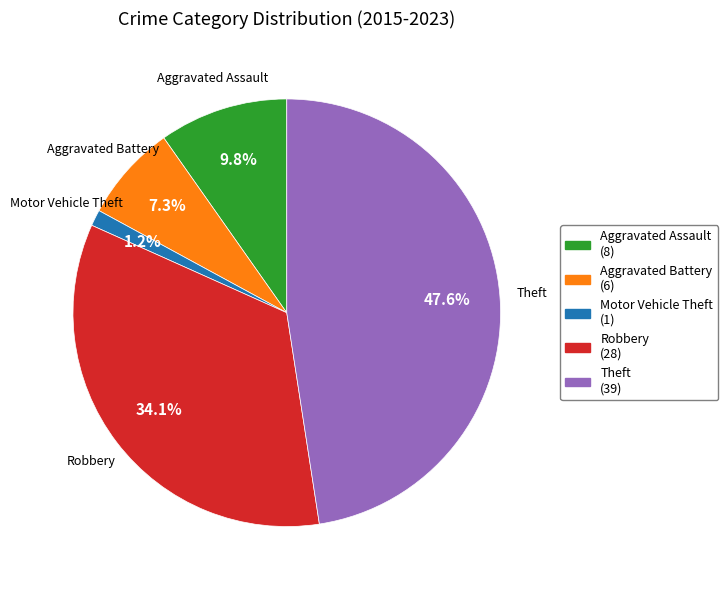

Is there any slice that represents more than half of the pie?

No